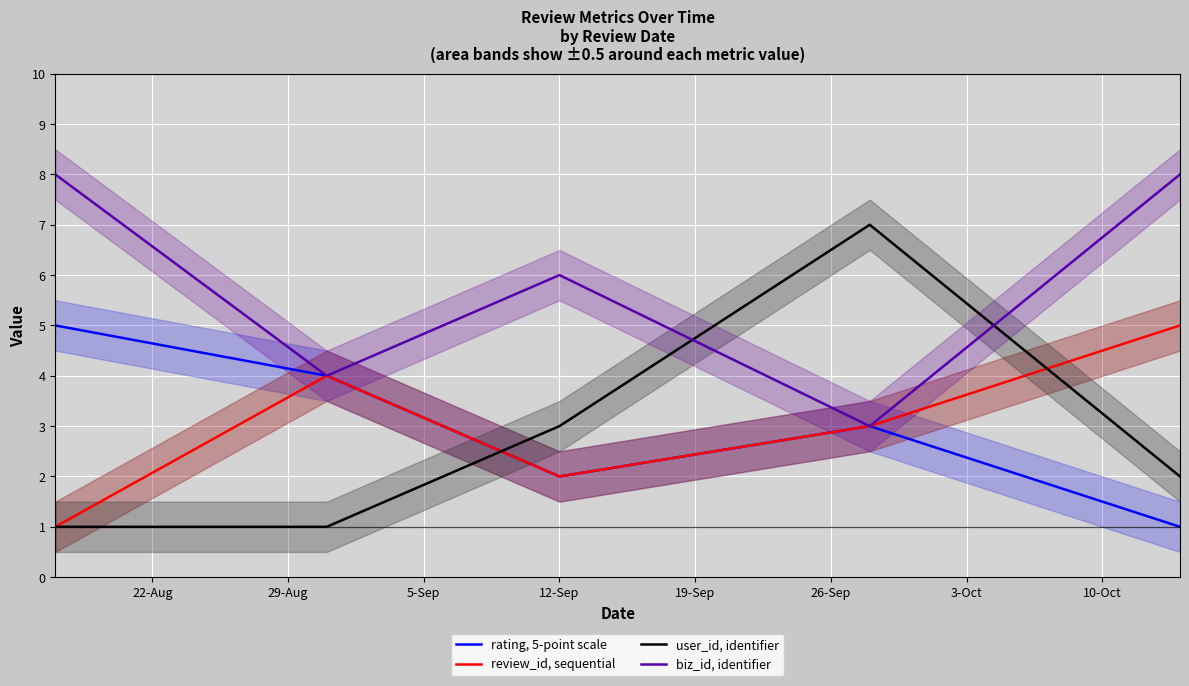

After their last crossing, which series has the higher values: user_id, identifier or rating, 5-point scale?

user_id, identifier